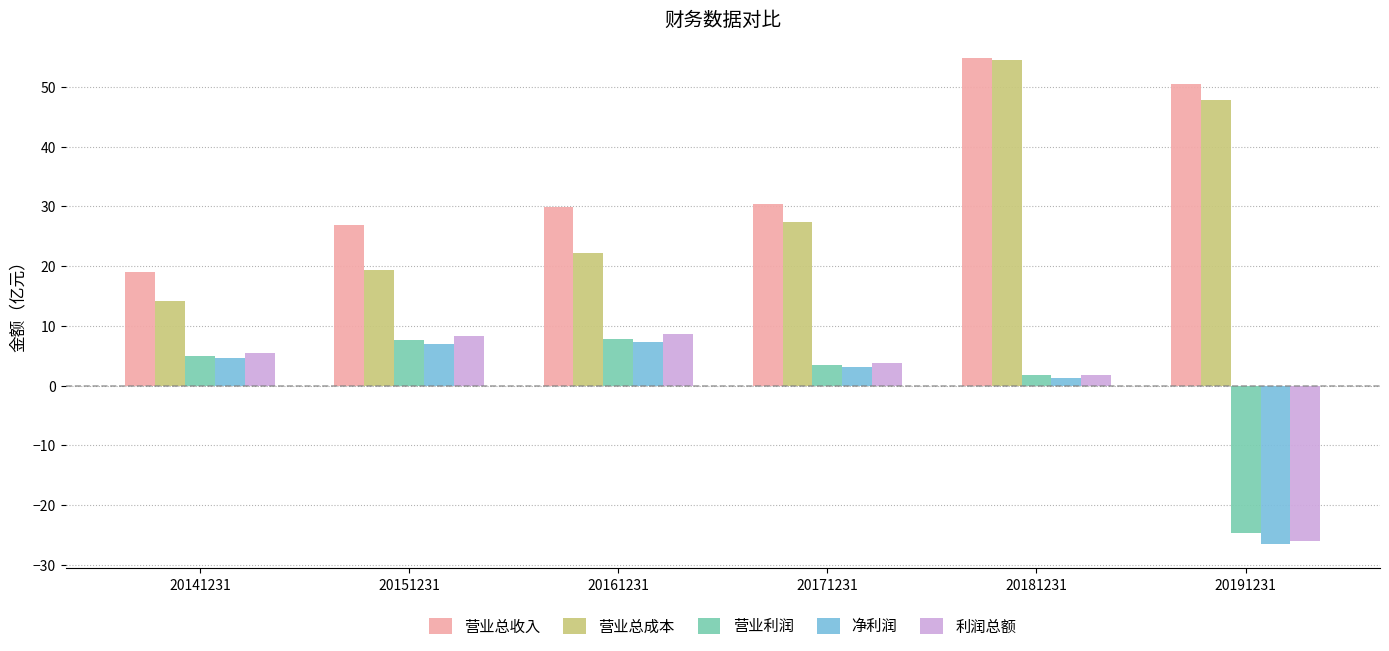

What is the difference between the maximum and minimum values in the 利润总额 series?

34.6